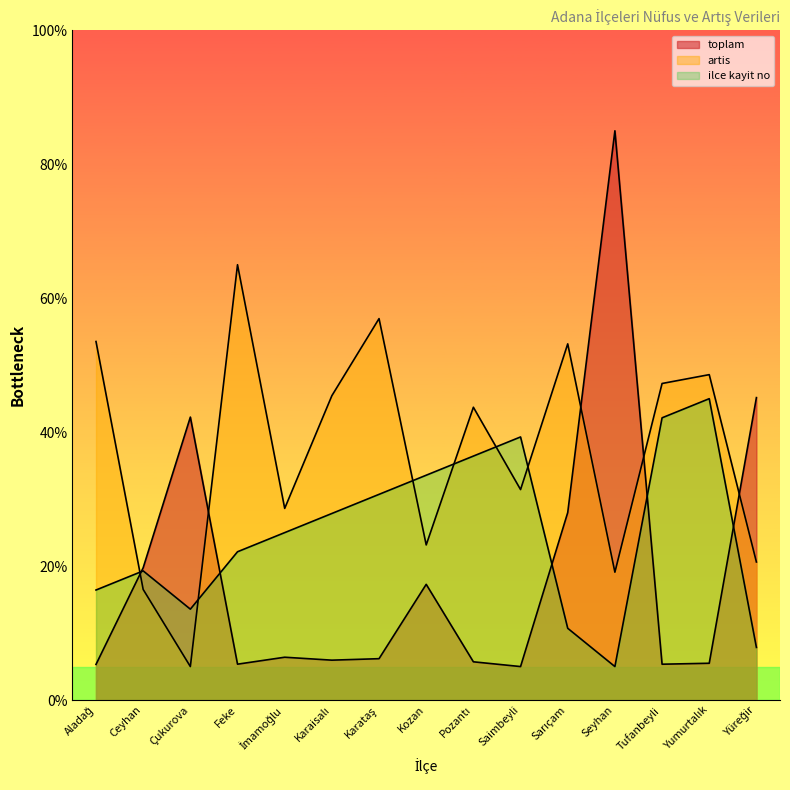

Is the value of ilce kayit no at Feke greater than the value of artis at Tufanbeyli?

No